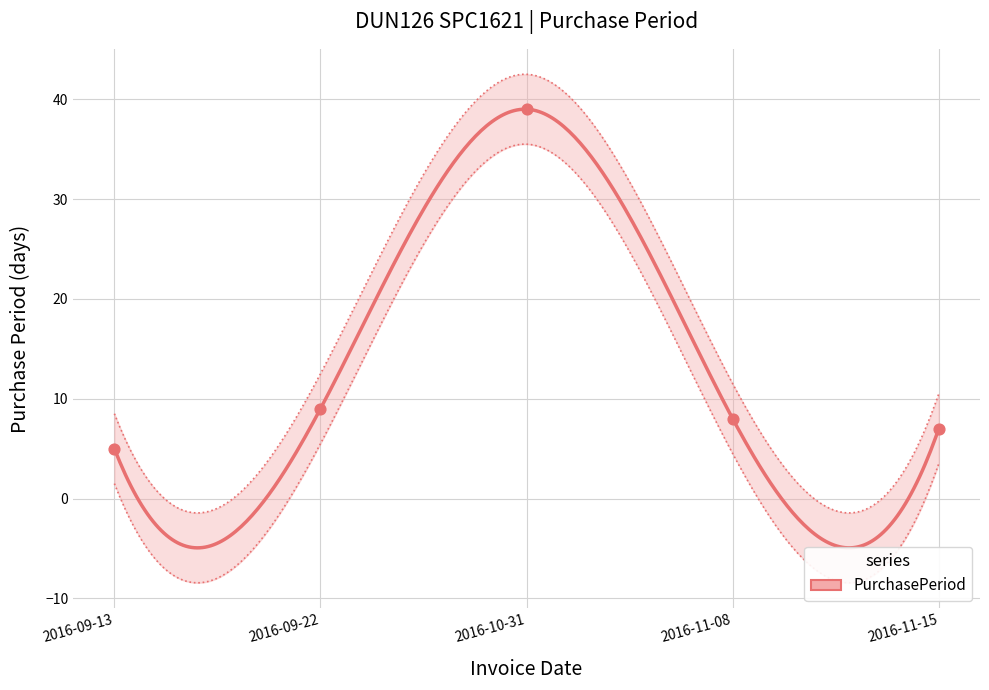

What is the ratio of the value at 2016-11-15 to the value at 2016-10-31?

0.2